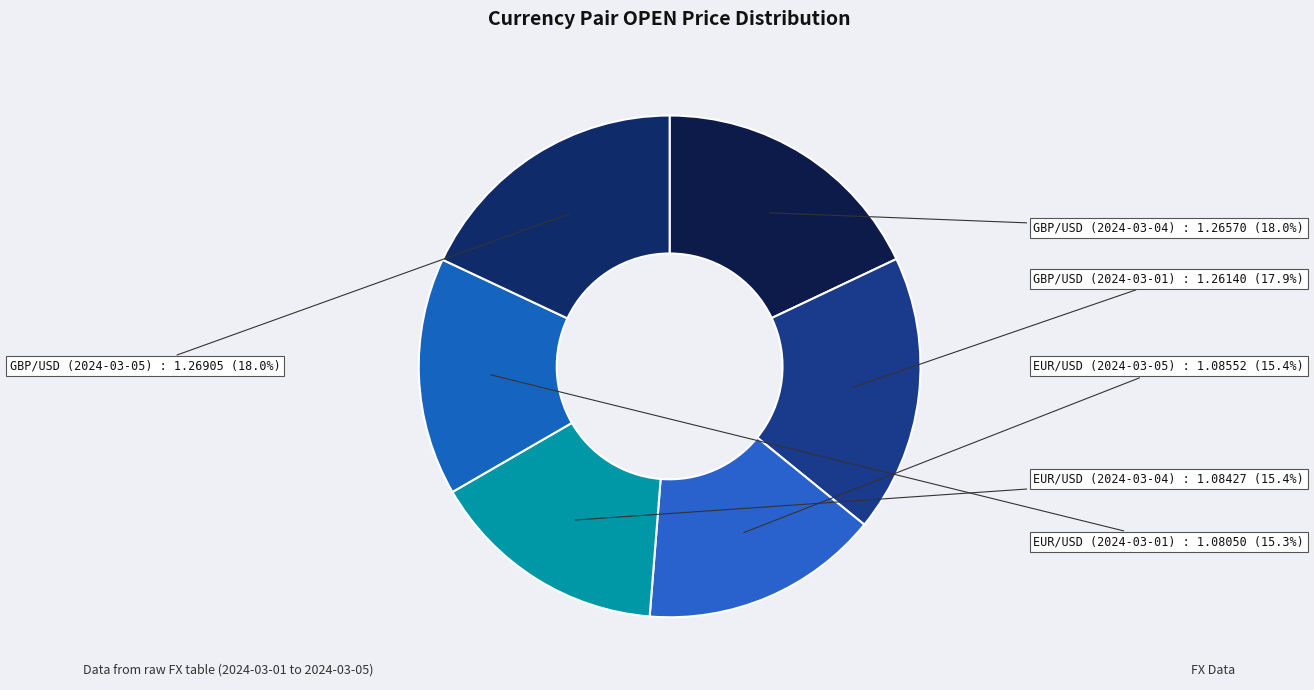

Which has a higher value, GBP/USD (2024-03-01) or EUR/USD (2024-03-01)?

GBP/USD (2024-03-01)